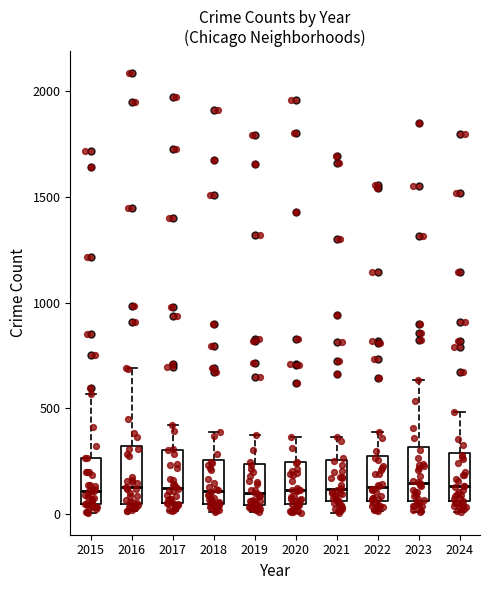

Where is the upper edge of the box at x = 2018 on the y-axis? The values are not printed on the chart, so give them approximately, as read against the axis.

250